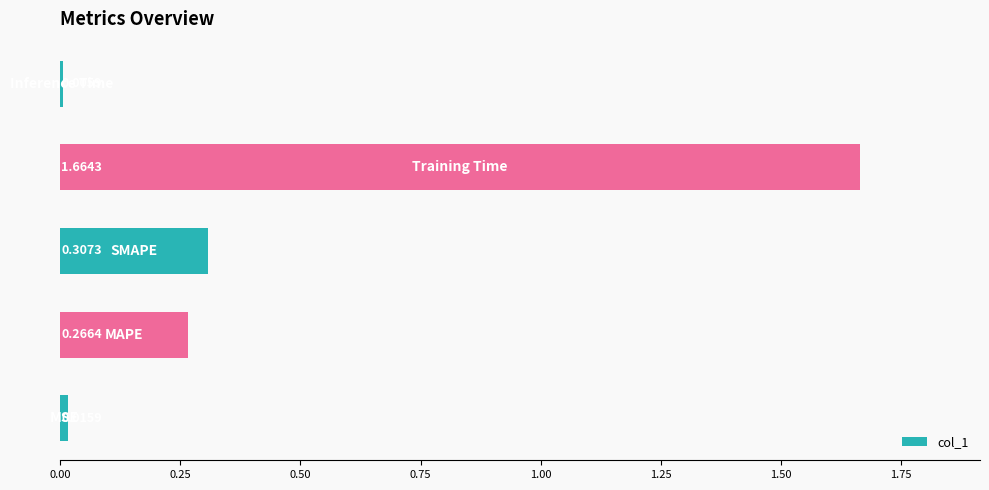

What is the sum of all values?

2.3